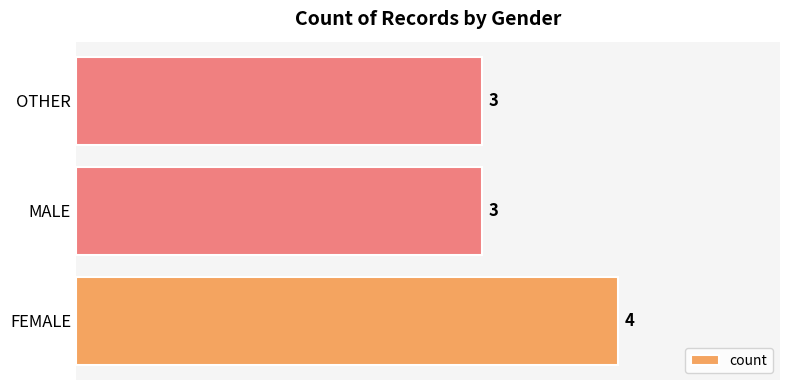

Does the chart contain any negative values?

No